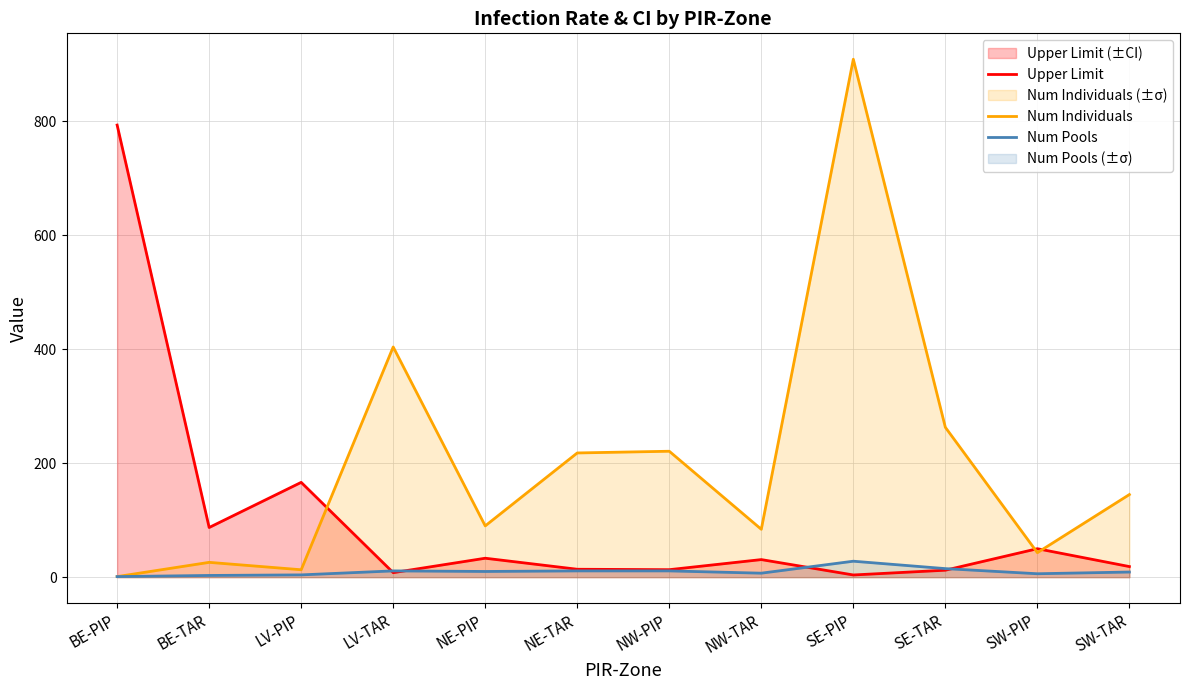

True or false: Upper Limit has a value of 3.8 at SE-PIP.

True